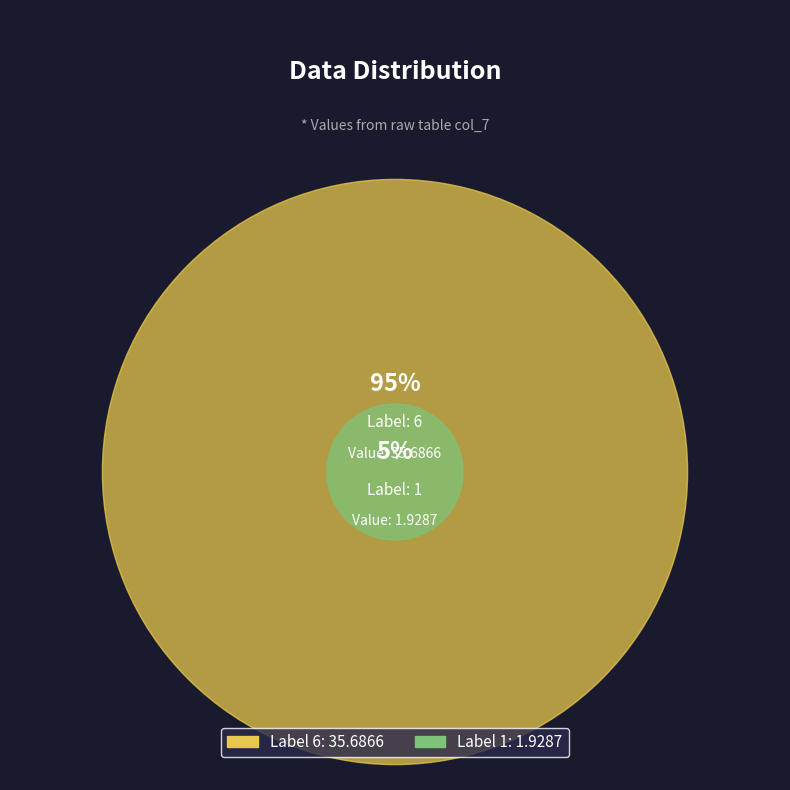

True or false: 1 accounts for 5% of the total.

True